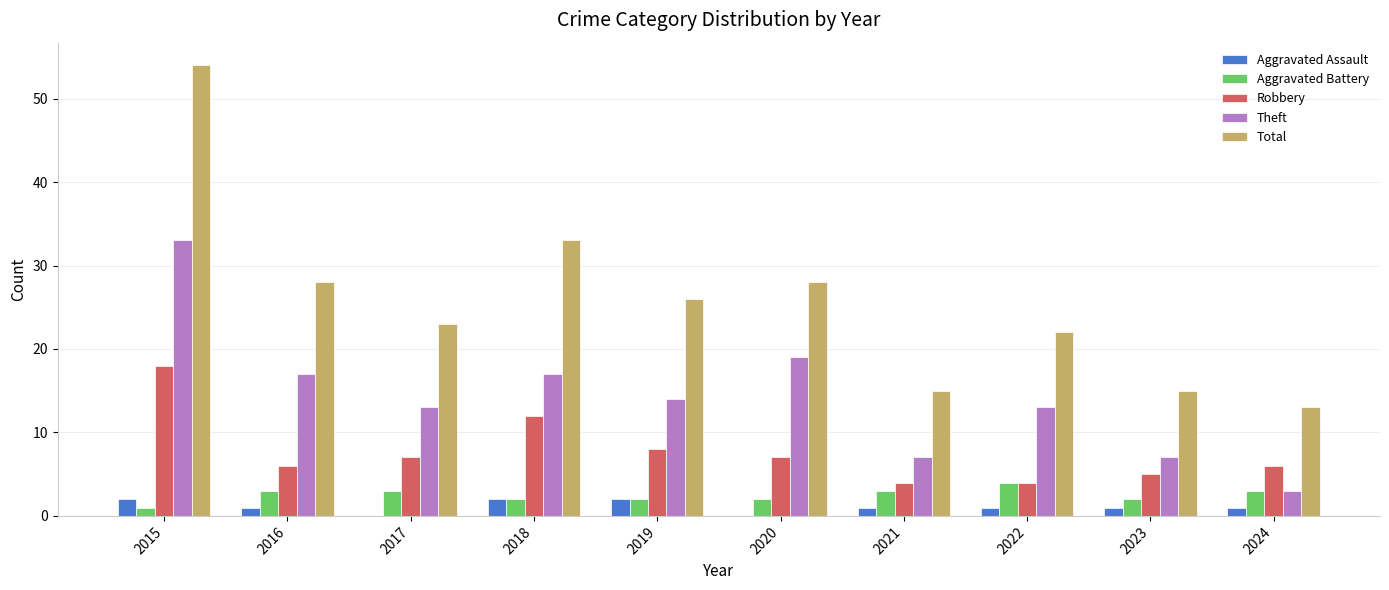

How many categories are shown in the chart?

10